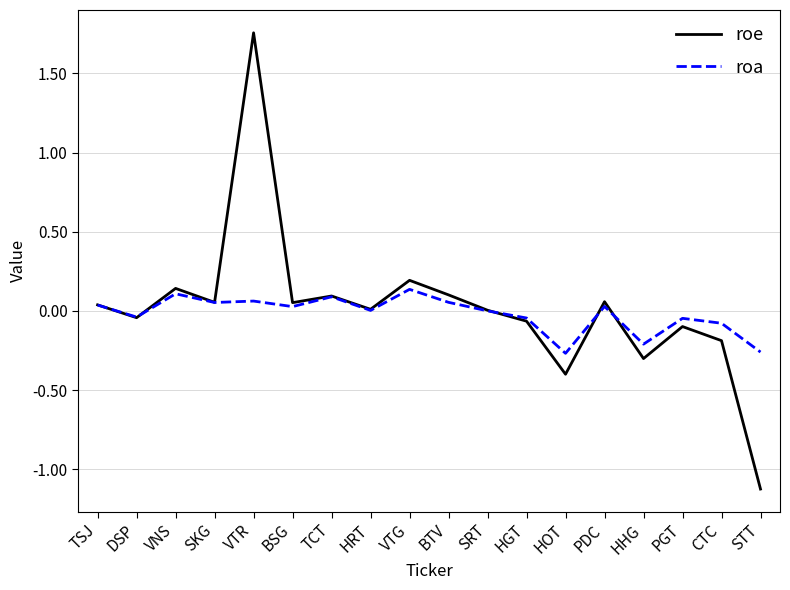

Is it true that roe equals 0.1 at BSG?

True